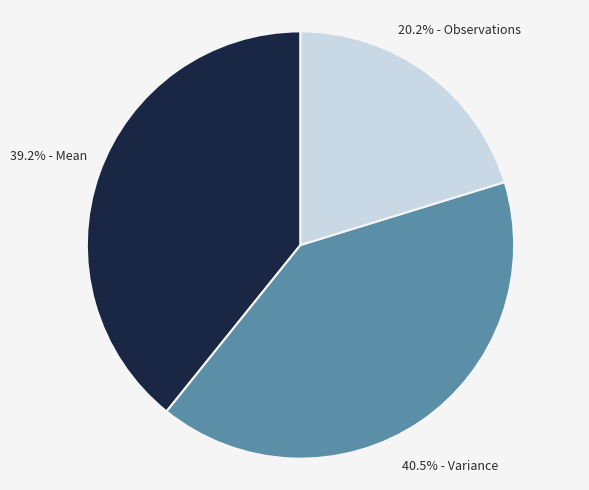

Does any single category account for the majority?

No